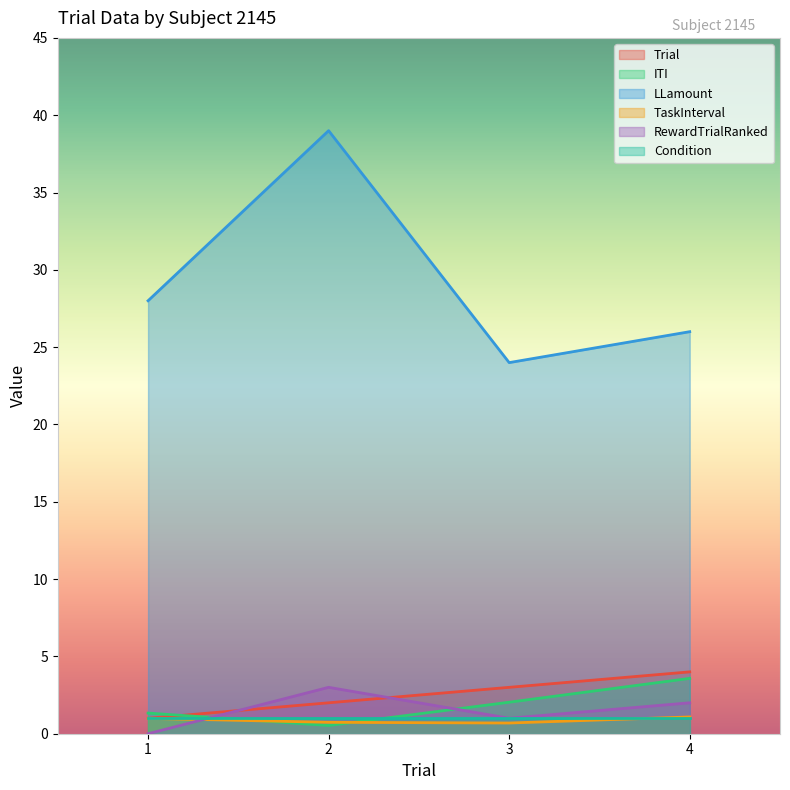

Does the chart display data point markers on the line(s)?

No